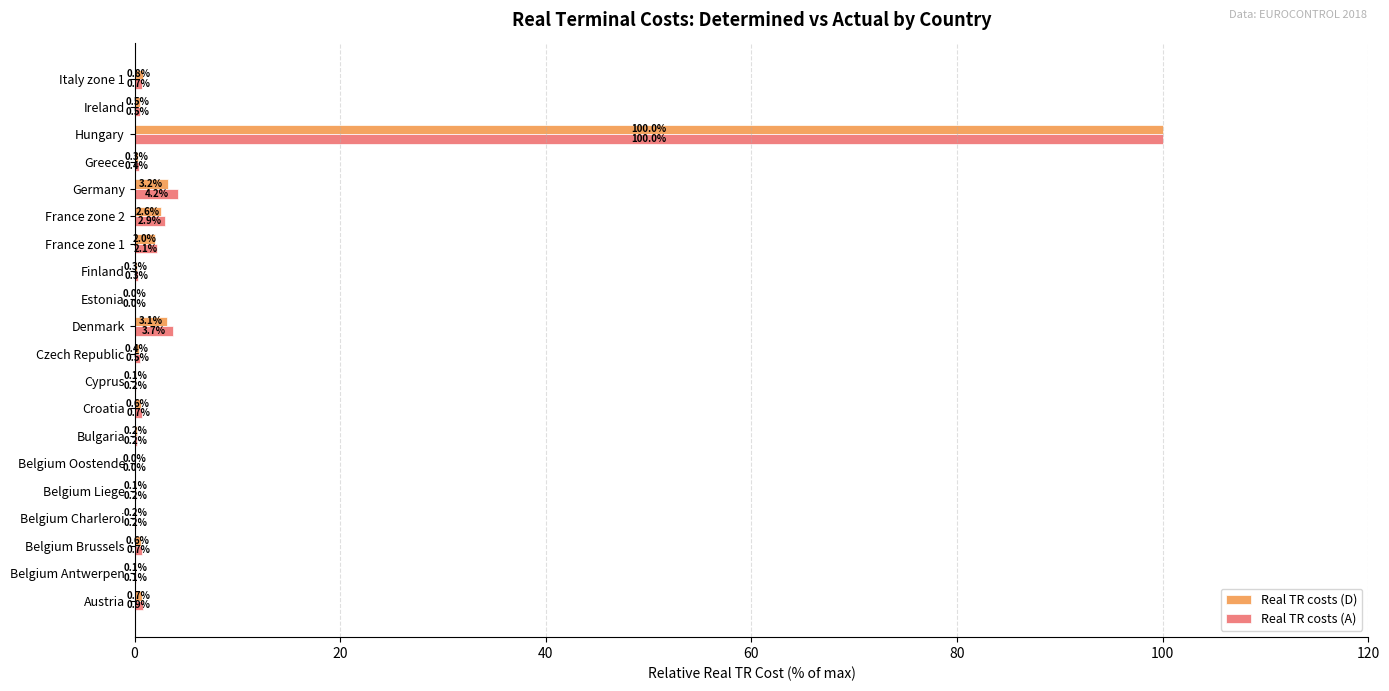

Which series changed the most between Austria and Belgium Charleroi?

Real TR costs (A)